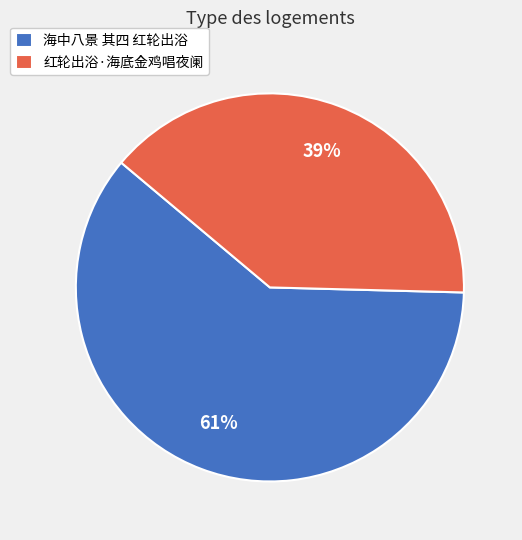

Combined, do 海中八景 其四 红轮出浴 and 红轮出浴·海底金鸡唱夜阑 account for over 50%?

Yes